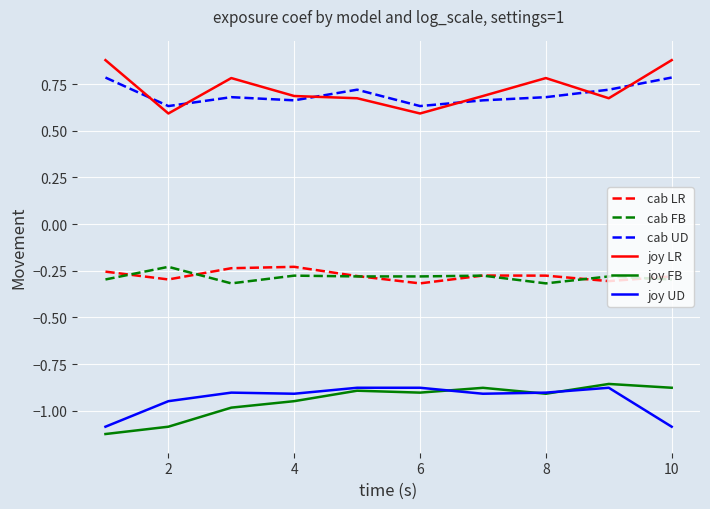

What is the greatest value displayed?

0.9